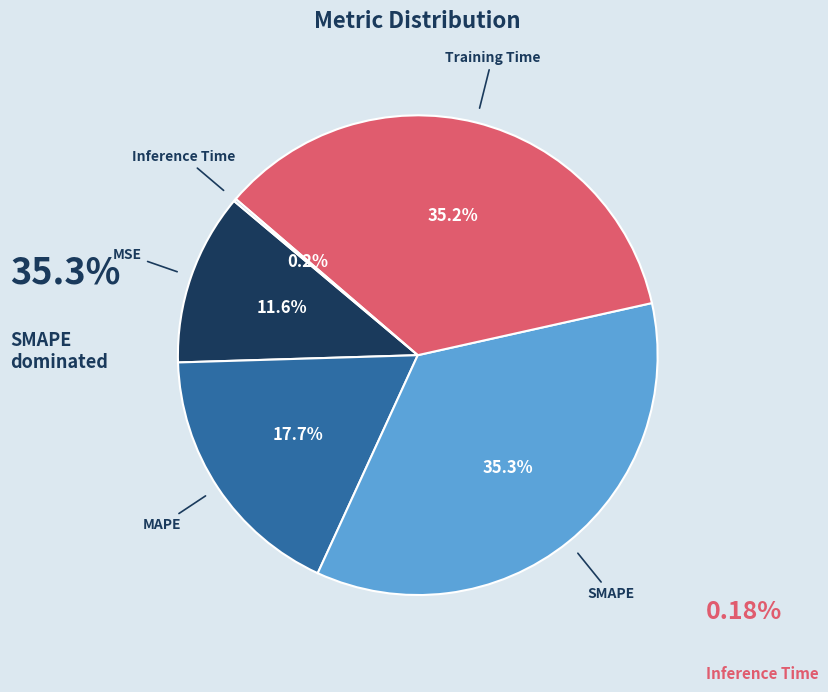

Is SMAPE the majority of the pie?

No